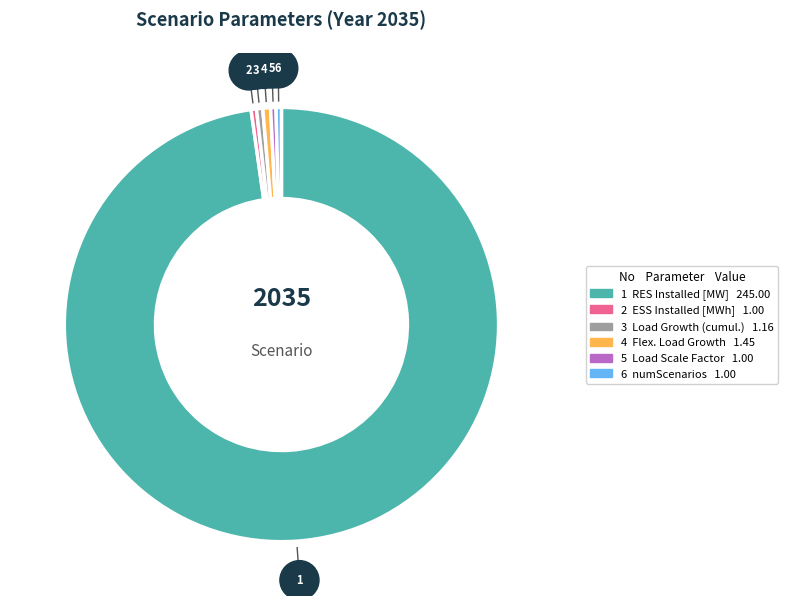

Is there a majority slice in this chart?

Yes